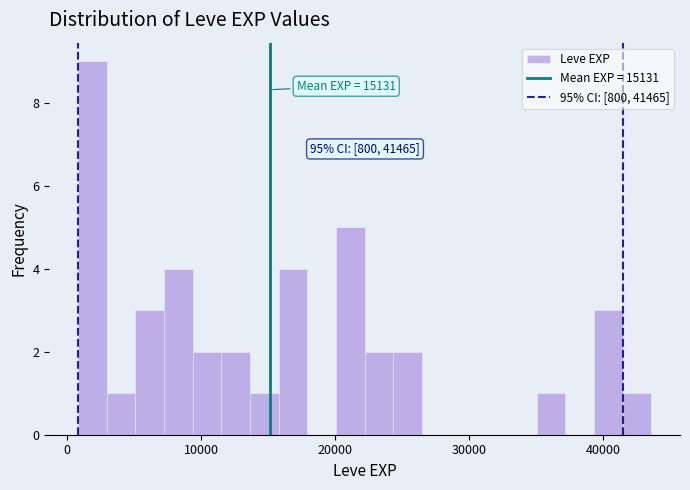

Read against the x-axis, roughly where is the centre of the tallest bar?

2000